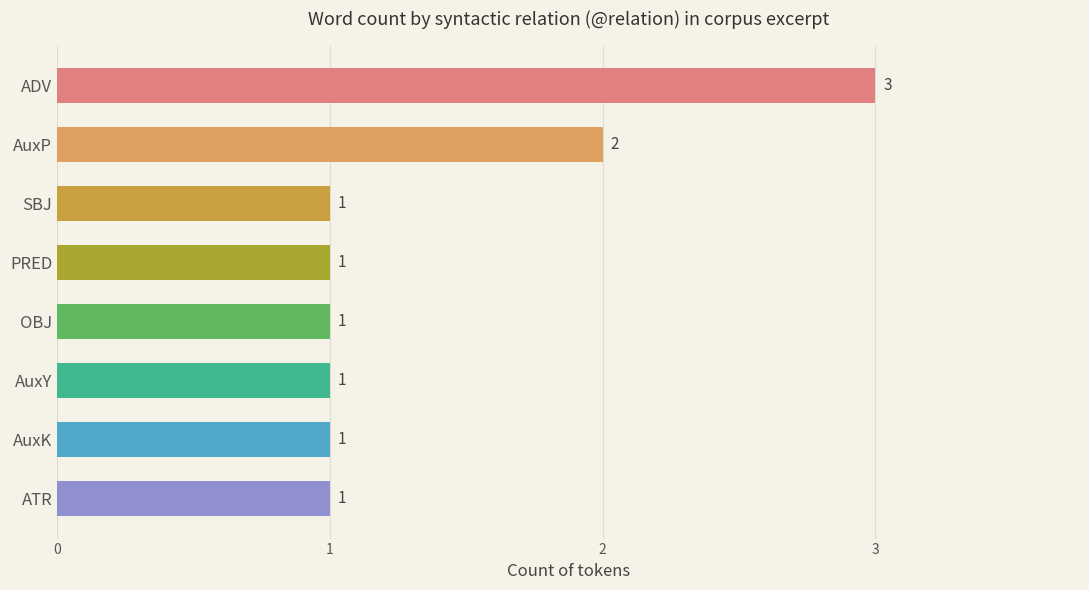

The value at ADV is 3. True or false?

True